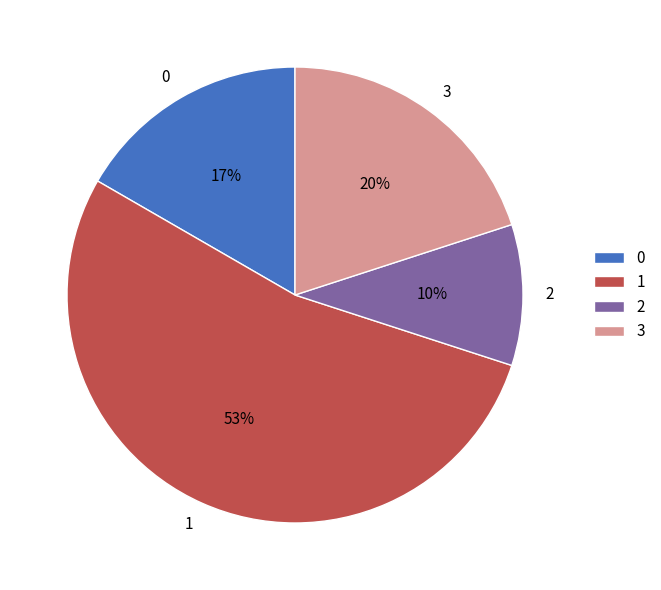

Count the number of slices in the pie.

4